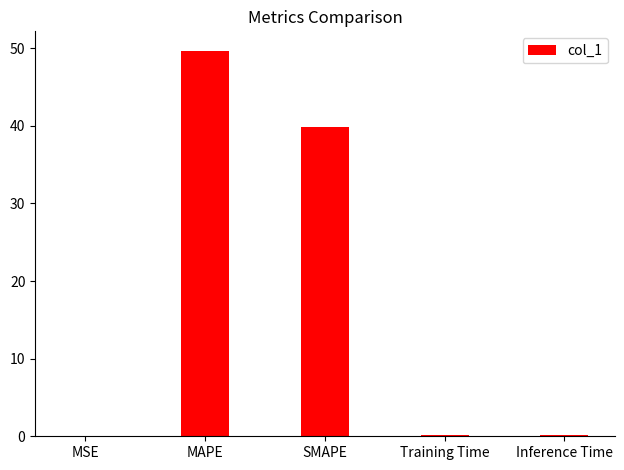

What is the sum of all values?

89.9